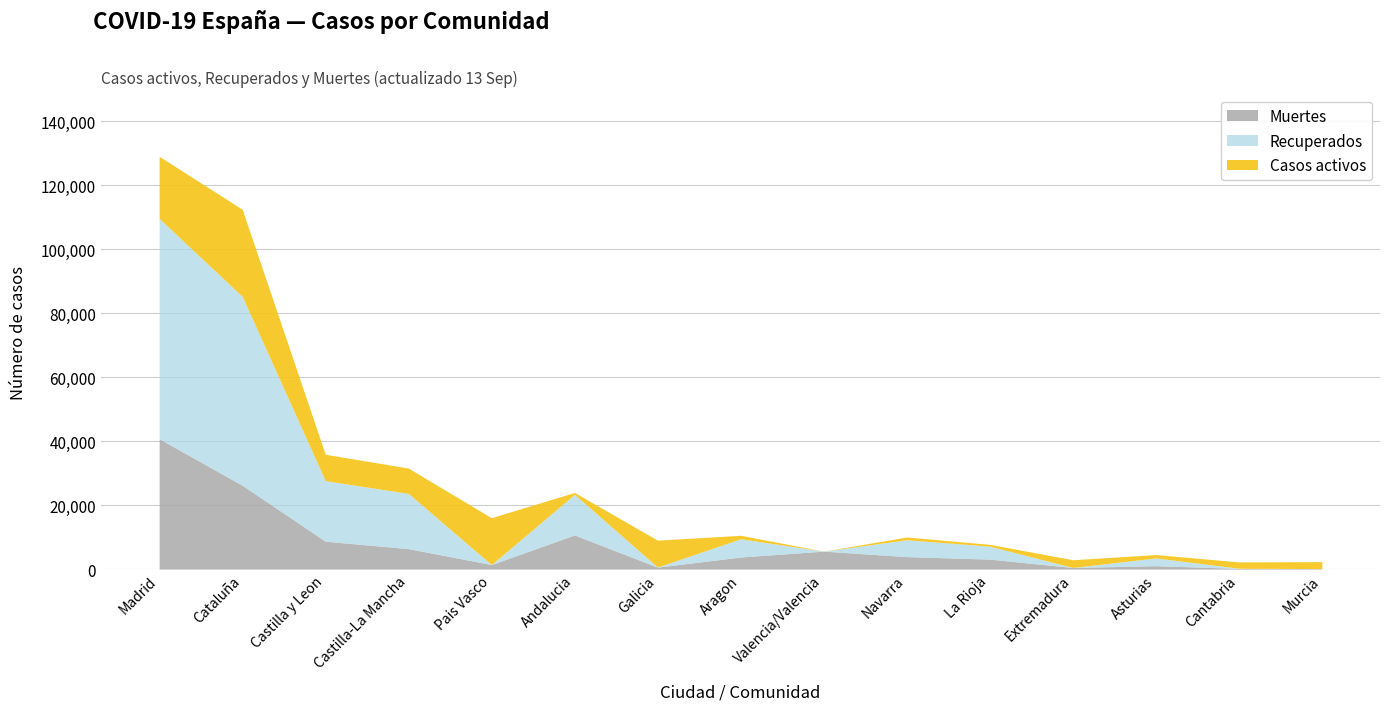

The value of Recuperados at La Rioja is 4051. True or false?

True